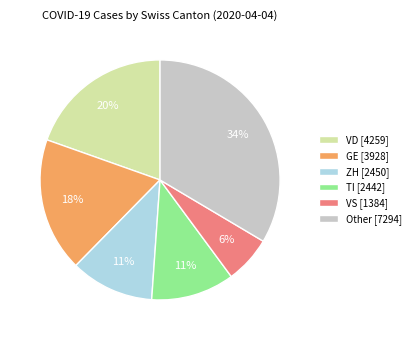

The Other [7294] slice represents 25% of the pie. True or false?

False